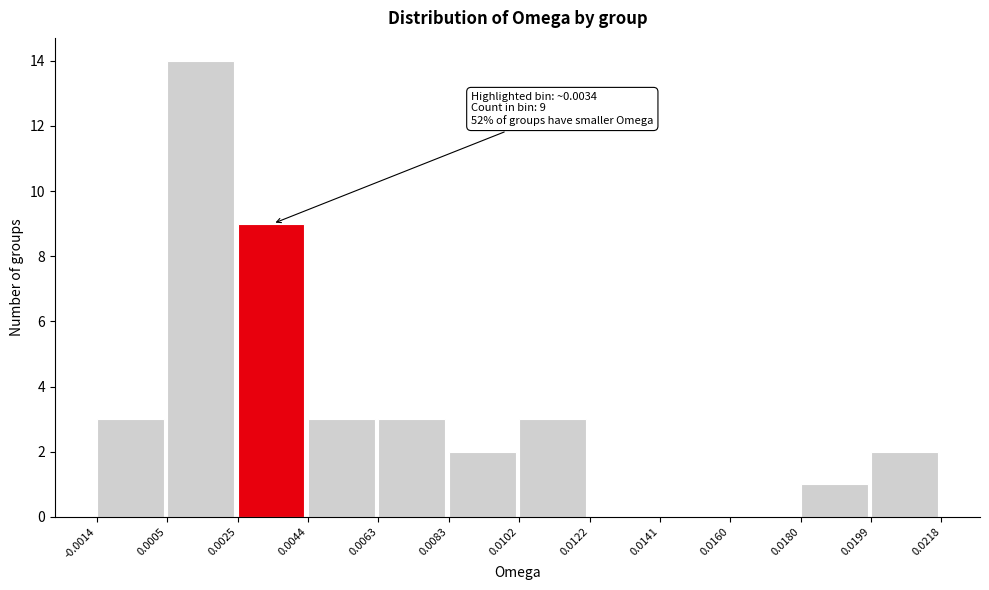

Which range on the x-axis has the tallest bar?

0.0005 to 0.0025